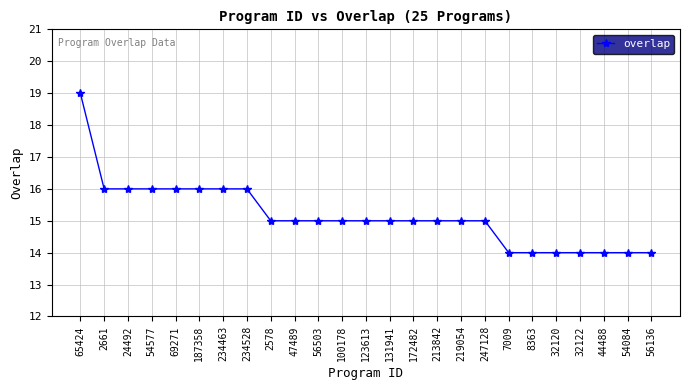

Between 44488 and 219054, which is larger?

219054